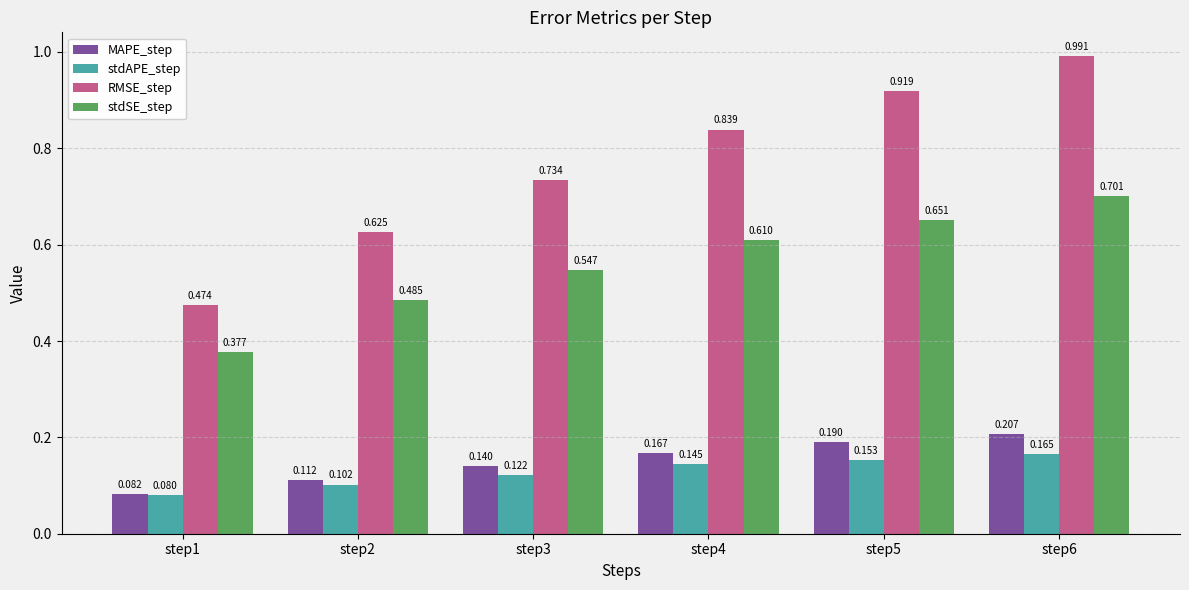

Does the chart contain stacked bars?

No